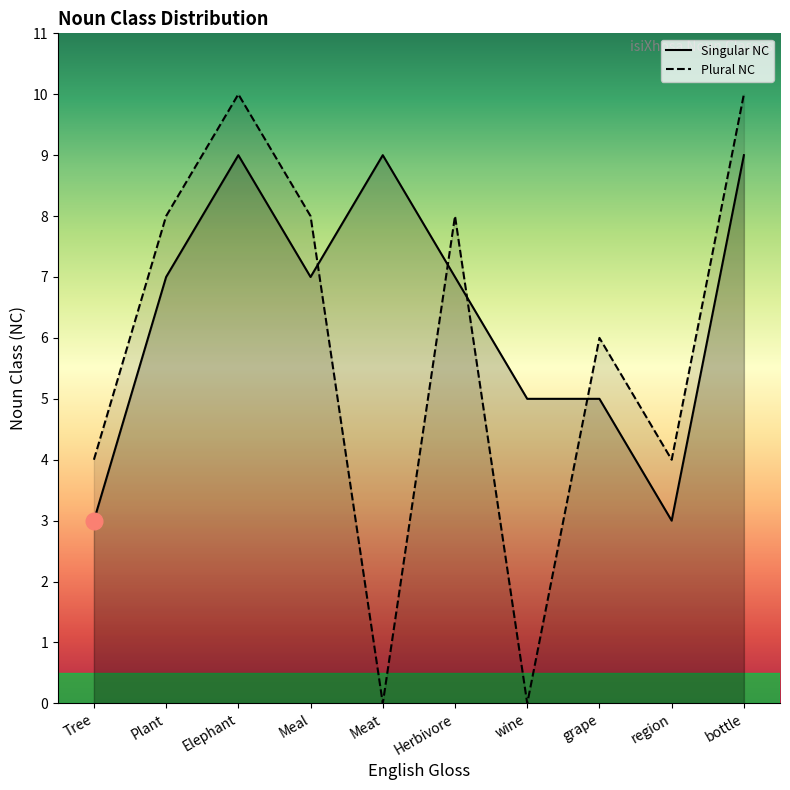

What is the total value across all series at Herbivore?

15